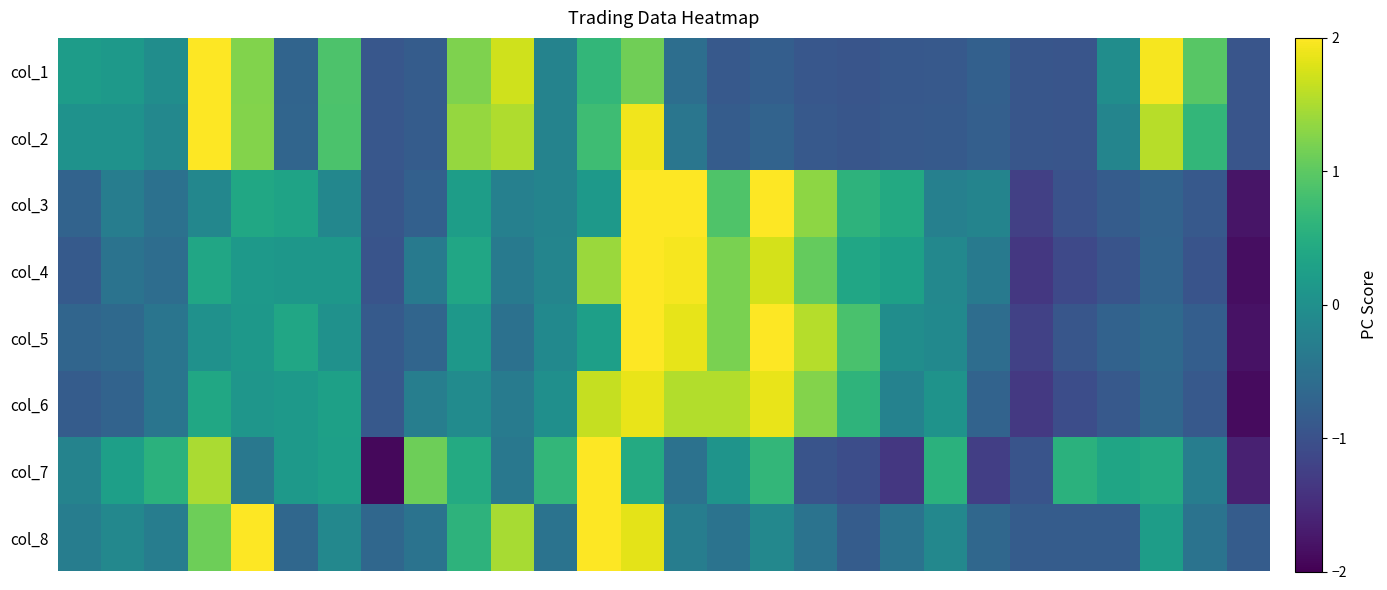

Reading left to right, transcribe all the data shown in this chart.

col_1: 0.2	0.2	-0.0	2.1	1.2	-0.7	0.9	-0.9	-0.8	1.2	1.7	-0.2	0.7	1.1	-0.6	-0.9	-0.8	-0.9	-0.9	-0.9	-0.9	-0.8	-0.9	-1.0	-0.0	2.0	1.0	-1.0
col_2: 0.0	0.0	-0.1	2.1	1.3	-0.7	0.9	-0.9	-0.8	1.4	1.5	-0.2	0.8	1.9	-0.4	-0.8	-0.7	-0.9	-0.9	-0.9	-0.9	-0.8	-0.9	-0.9	-0.2	1.6	0.7	-0.9
col_3: -0.7	-0.3	-0.5	-0.1	0.4	0.3	-0.1	-0.9	-0.8	0.2	-0.3	-0.2	0.2	2.3	2.3	0.9	2.0	1.3	0.6	0.4	-0.3	-0.2	-1.2	-1.0	-0.8	-0.7	-0.9	-1.8
col_4: -0.9	-0.5	-0.6	0.4	0.2	0.1	0.1	-1.0	-0.4	0.4	-0.4	-0.2	1.4	2.1	1.9	1.2	1.7	1.1	0.4	0.3	-0.1	-0.4	-1.4	-1.1	-1.0	-0.7	-1.0	-1.9
col_5: -0.7	-0.6	-0.5	0.0	0.1	0.4	0.0	-0.9	-0.7	0.1	-0.5	-0.1	0.3	2.2	1.8	1.2	2.2	1.6	0.8	-0.0	-0.1	-0.6	-1.2	-0.9	-0.7	-0.6	-0.8	-1.8
col_6: -0.8	-0.7	-0.4	0.4	0.1	0.2	0.3	-0.9	-0.3	-0.1	-0.3	-0.0	1.6	1.9	1.5	1.5	1.9	1.3	0.6	-0.2	0.0	-0.7	-1.3	-1.1	-0.9	-0.7	-0.9	-1.9
col_7: -0.2	0.3	0.5	1.5	-0.4	0.2	0.3	-1.9	1.1	0.5	-0.4	0.6	2.9	0.5	-0.5	0.1	0.6	-1.0	-1.1	-1.3	0.5	-1.3	-1.0	0.5	0.4	0.5	-0.3	-1.6
col_8: -0.3	-0.1	-0.3	1.1	2.2	-0.7	-0.1	-0.7	-0.5	0.6	1.5	-0.5	3.1	1.8	-0.3	-0.5	-0.1	-0.5	-0.8	-0.5	-0.1	-0.7	-0.8	-0.8	-0.8	0.2	-0.5	-0.8